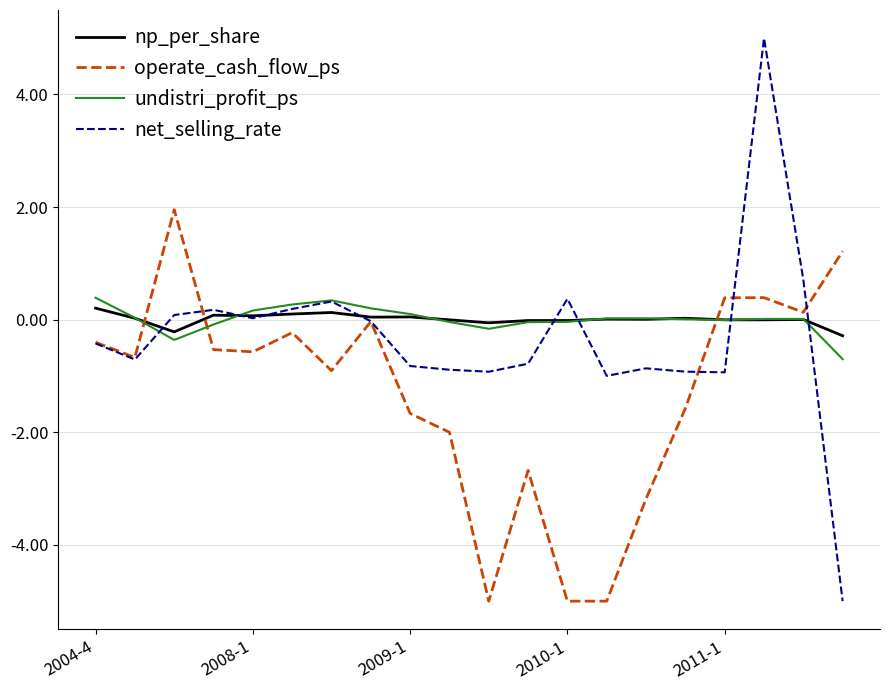

What is the smallest value displayed?

-5.0